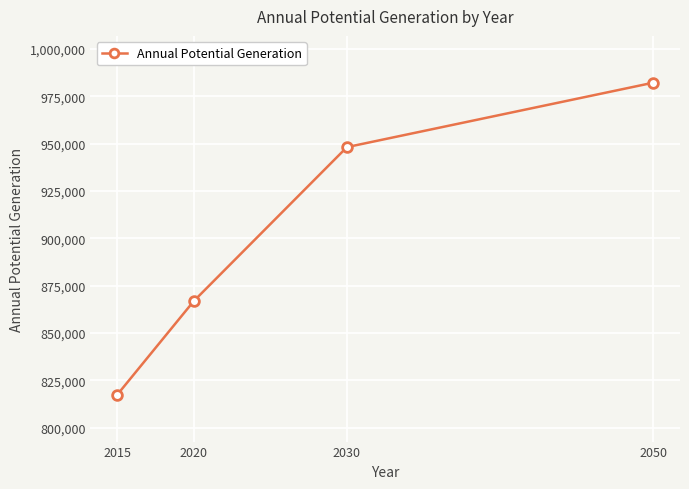

What is the ratio of the value at 2050 to the value at 2030?

1.0